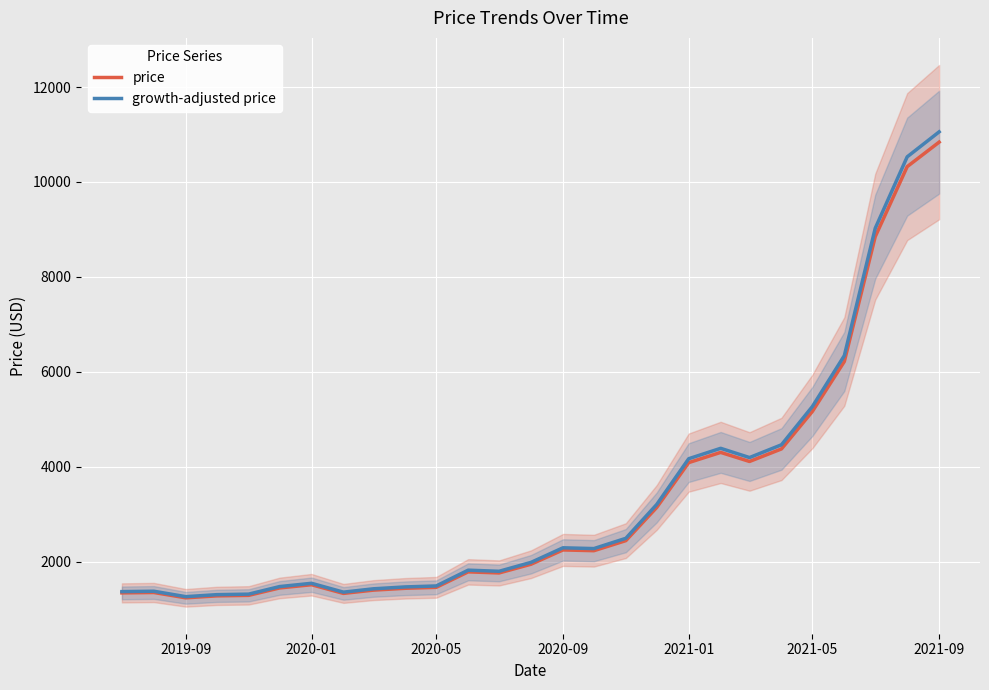

At which label does price first exceed 1946?

2020-09